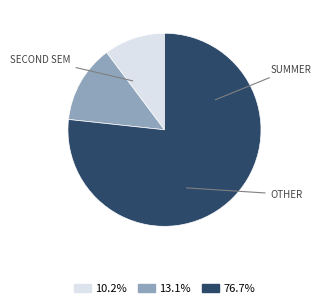

How many segments does this pie chart have?

3